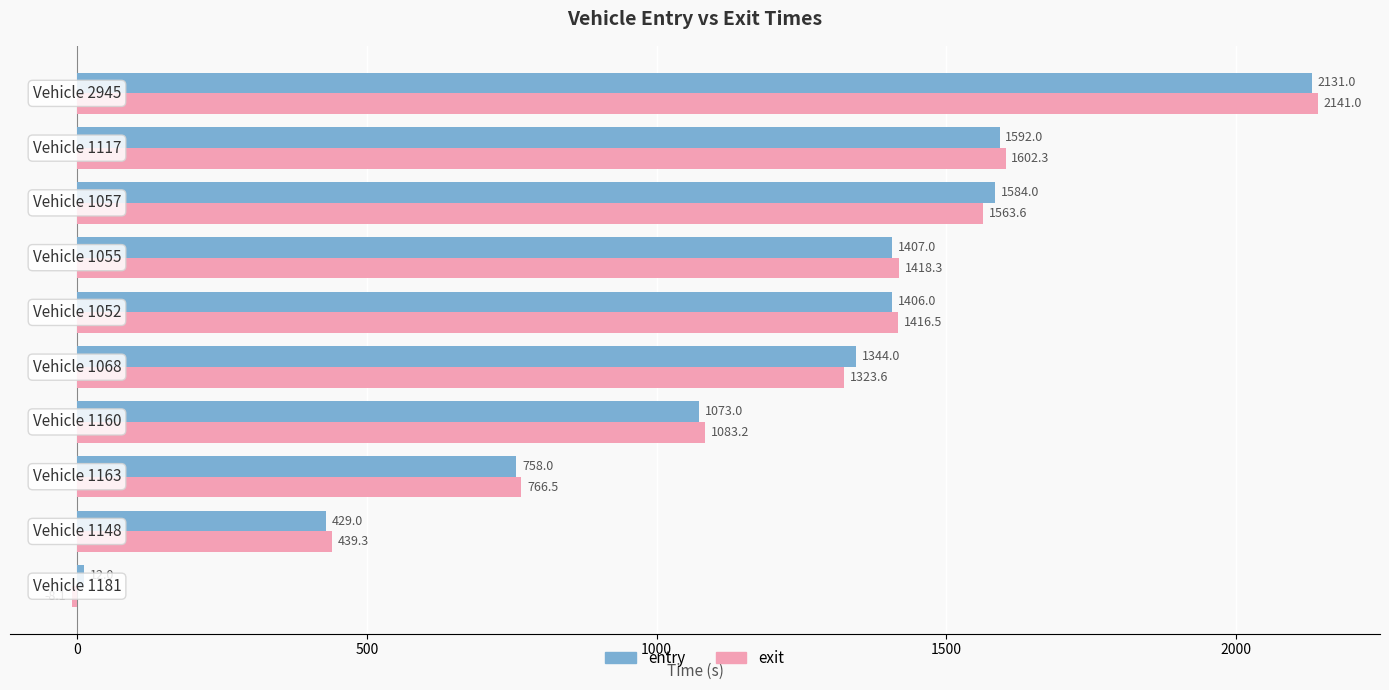

What is the greatest value displayed?

2141.0